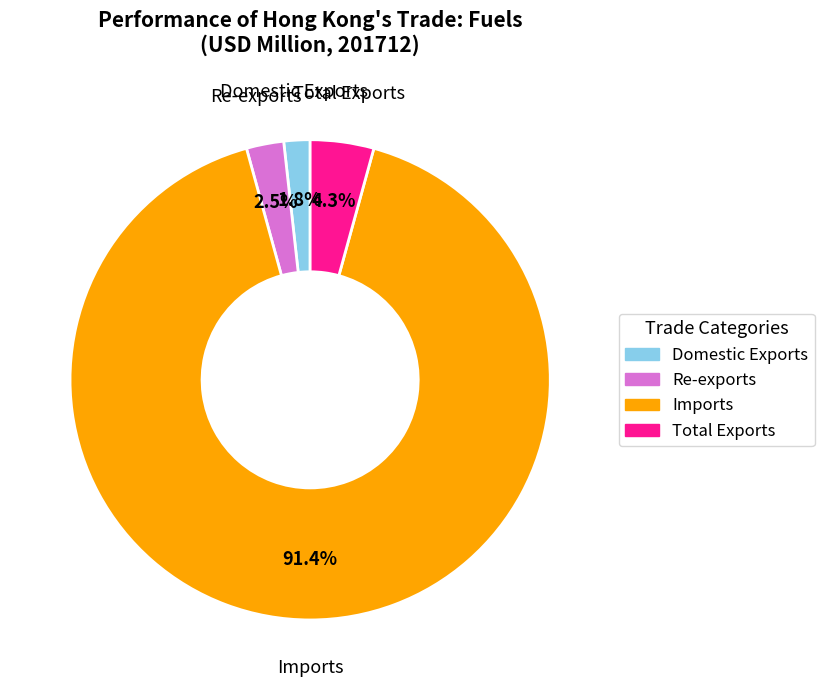

What is the largest slice in the pie chart?

Imports